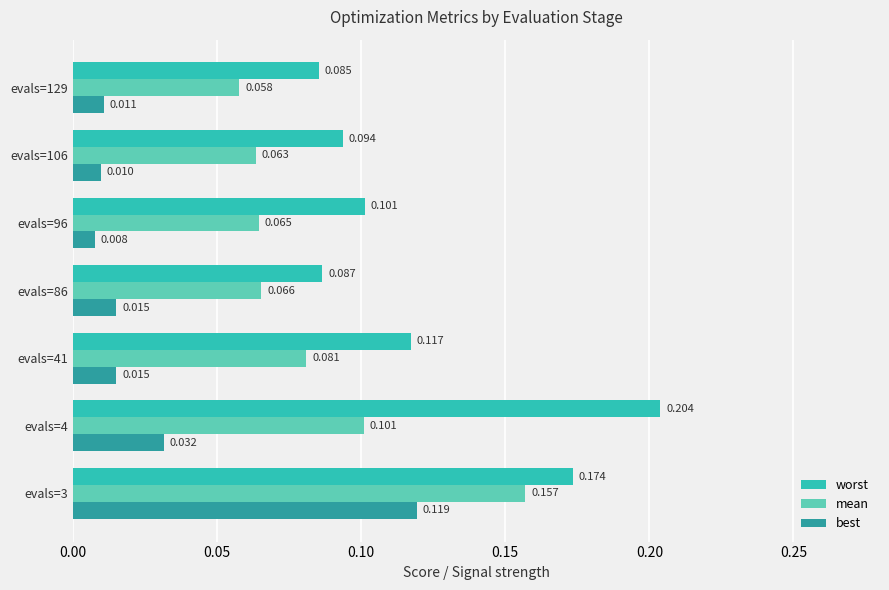

Which series has the largest total across all categories?

worst